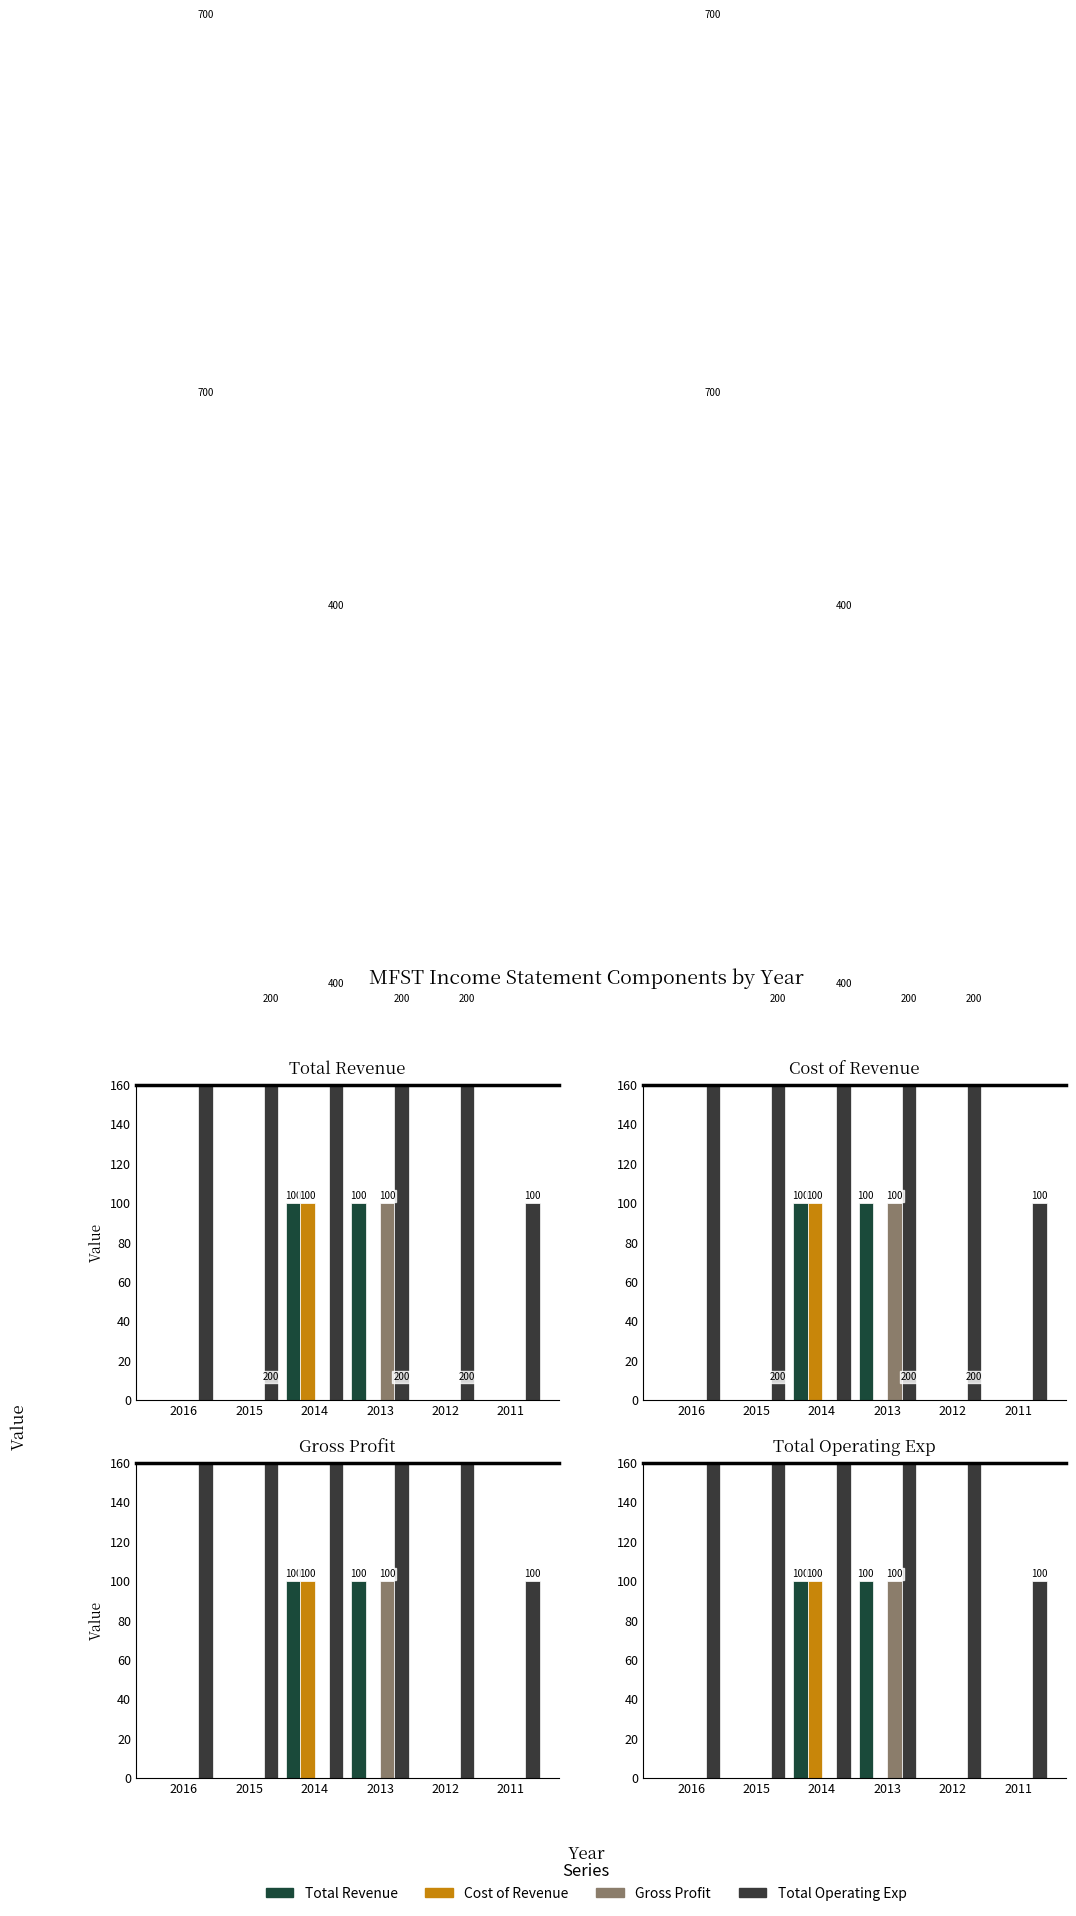

Is the value of Gross Profit at 2013 greater than the value of Total Revenue at 2015?

Yes